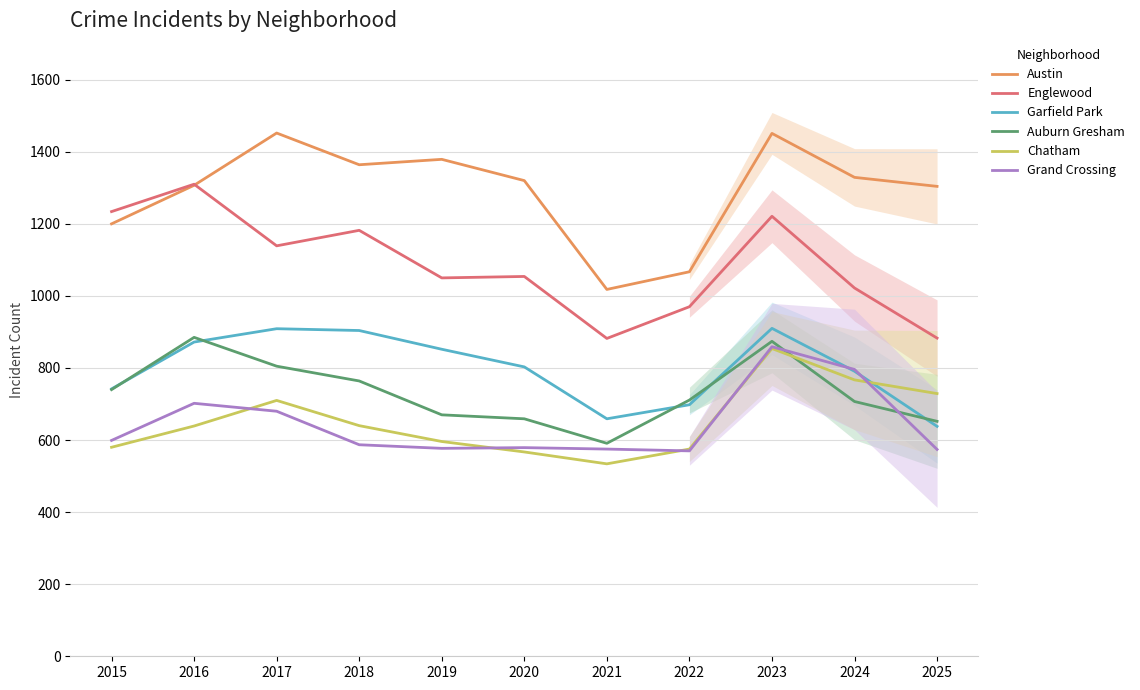

The Grand Crossing series shows 702 at 2016. True or false?

True